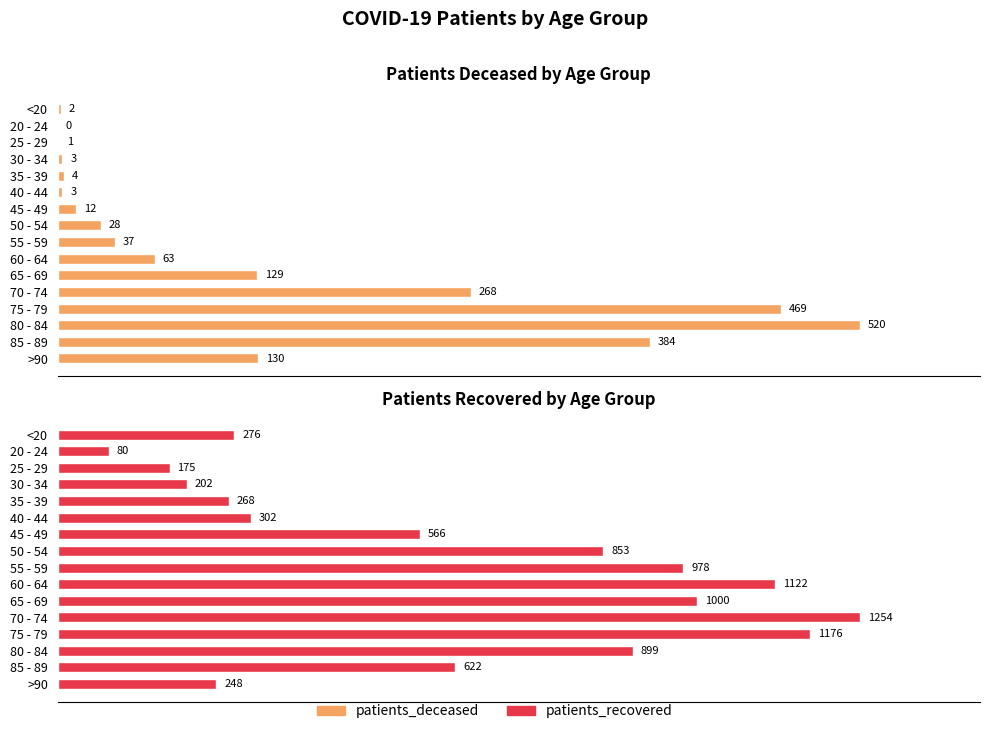

Reading right to left, transcribe all the data shown in this chart.

patients_deceased: 130	384	520	469	268	129	63	37	28	12	3	4	3	1	0	2
patients_recovered: 248	622	899	1176	1254	1000	1122	978	853	566	302	268	202	175	80	276